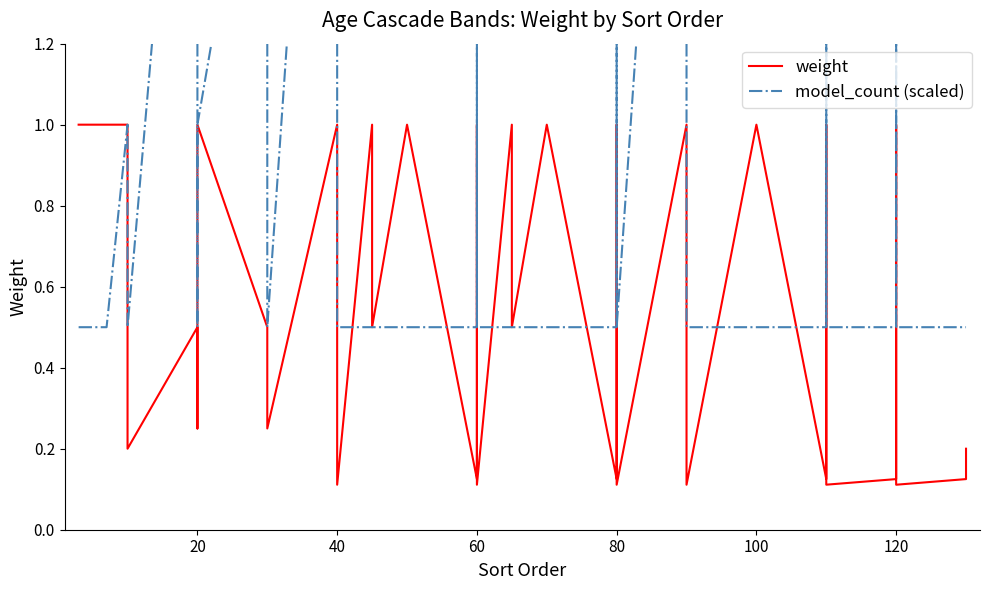

Is the value of weight at 26 greater than the value of model_count (scaled) at 16?

No